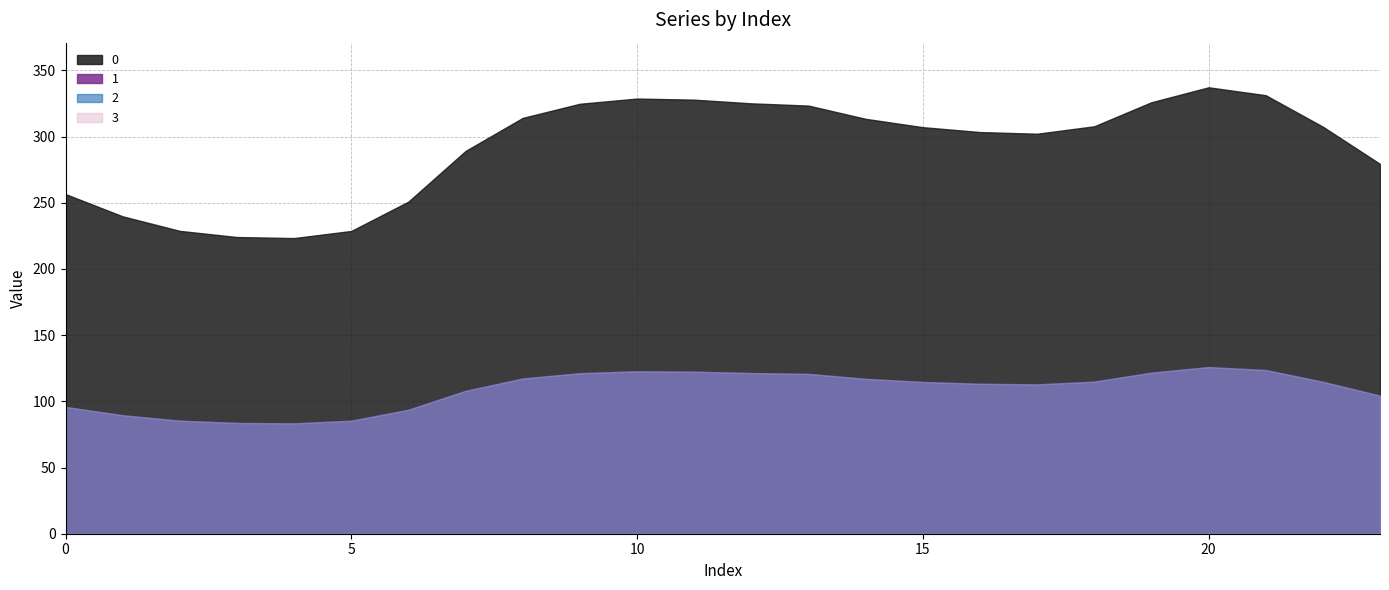

What is the total value across all series at 23?

592.2